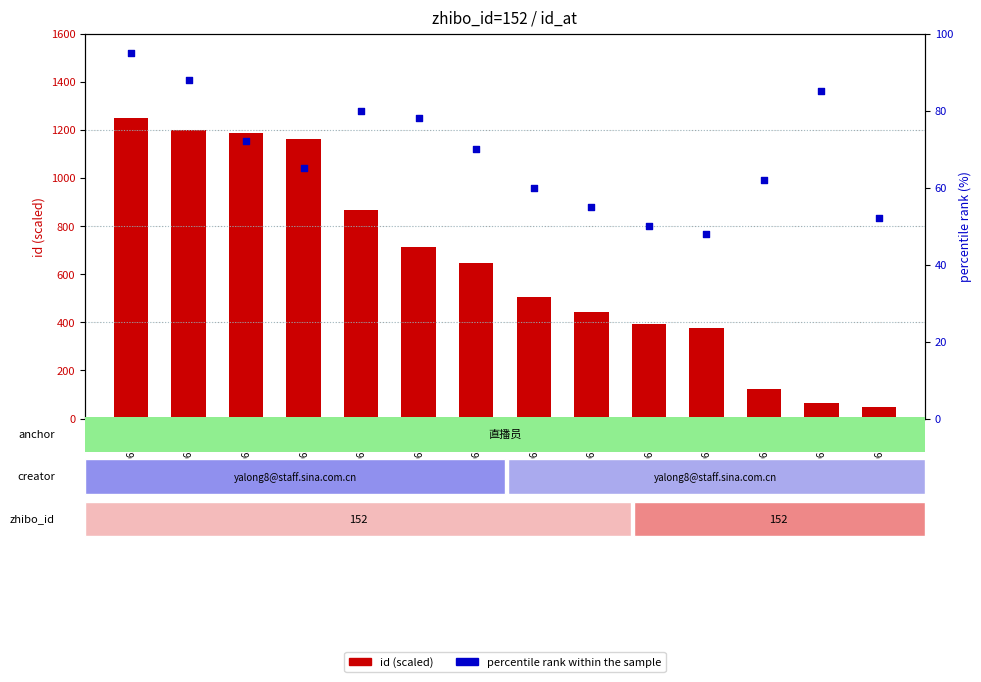

Which series reaches the minimum Y coordinate?

percentile rank within the sample